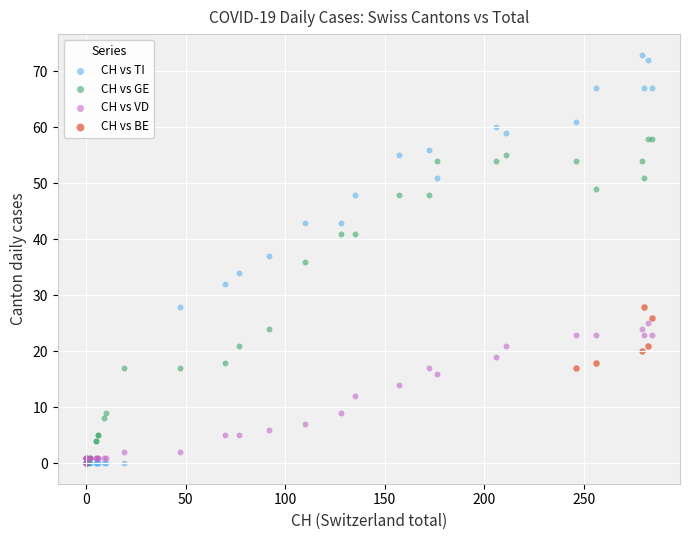

Which series contains the highest Y value?

CH vs TI